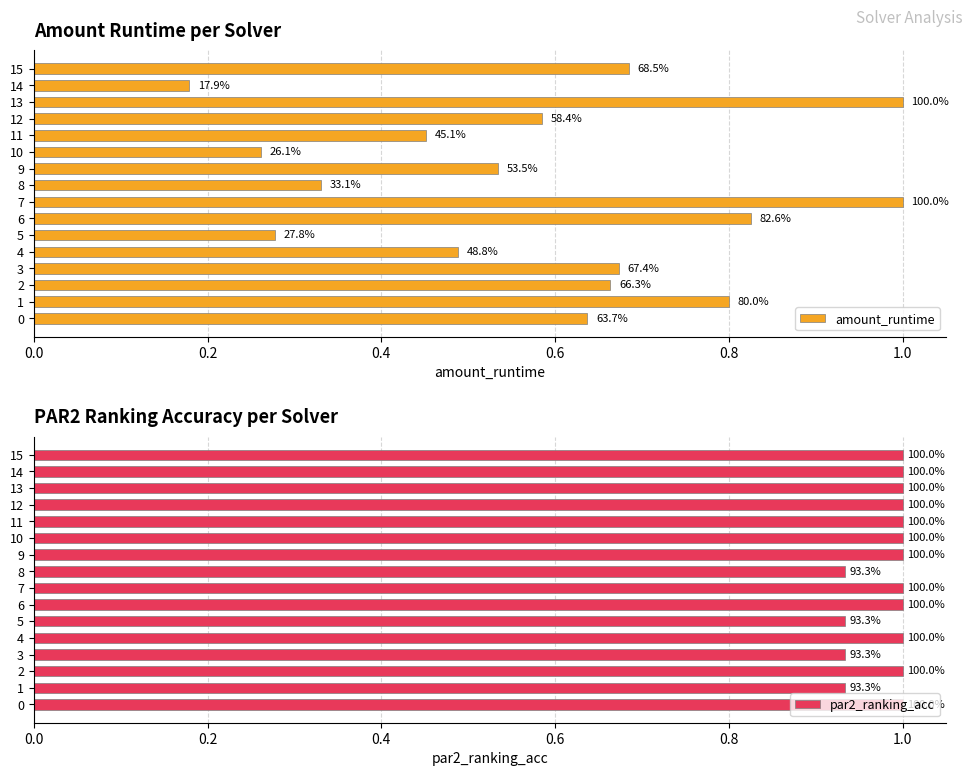

Rank the series by their average value, from lowest to highest.

amount_runtime, par2_ranking_acc